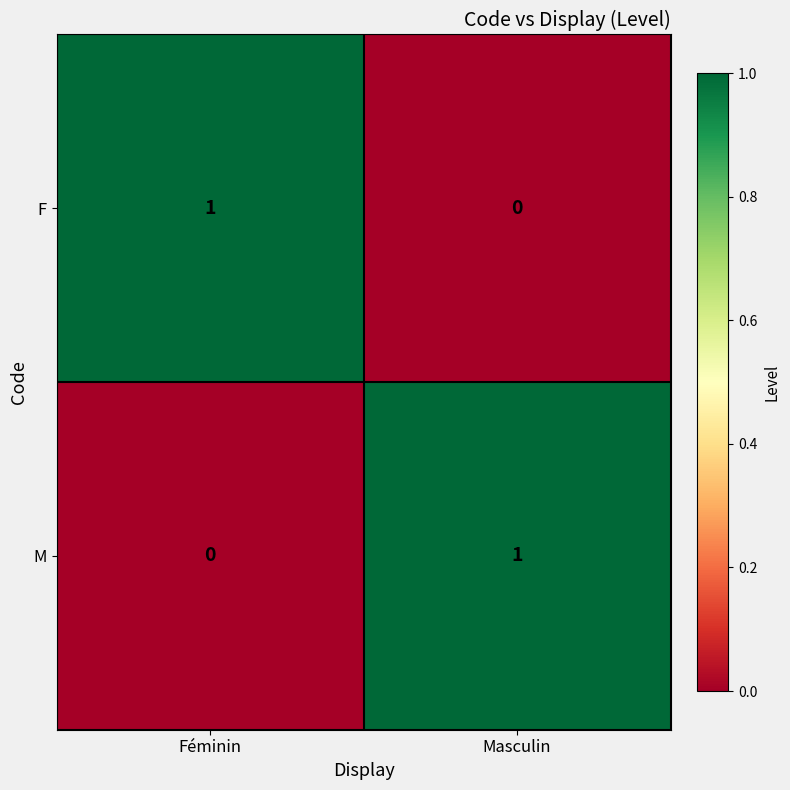

Which category has the lowest value in the M series?

Féminin